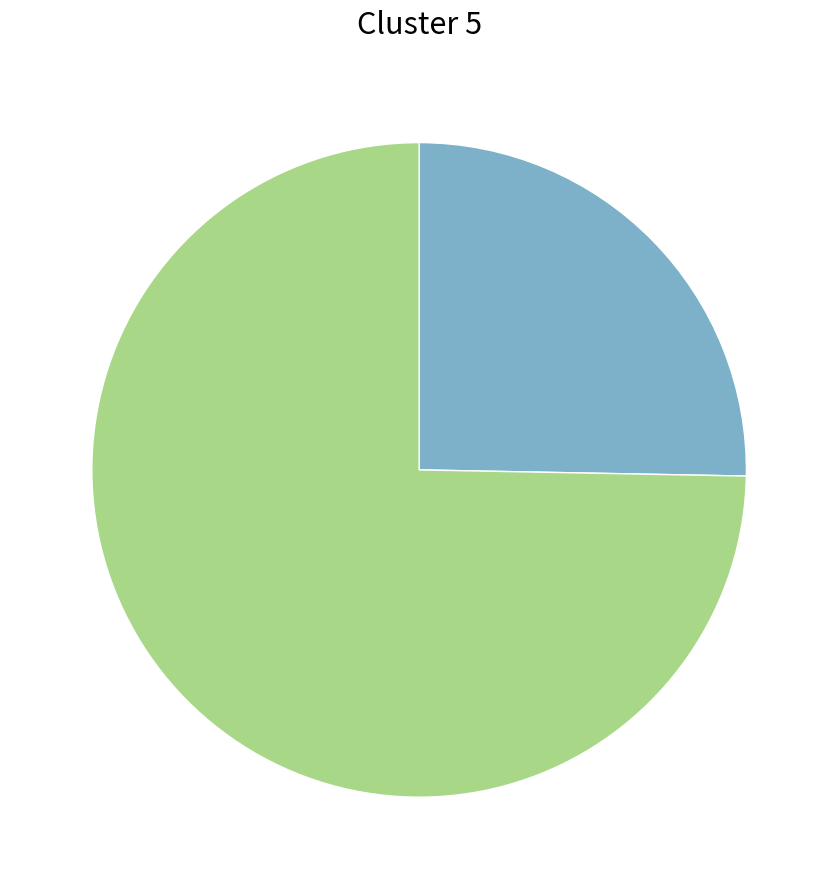

Which slice is the smallest?

jnode.csv